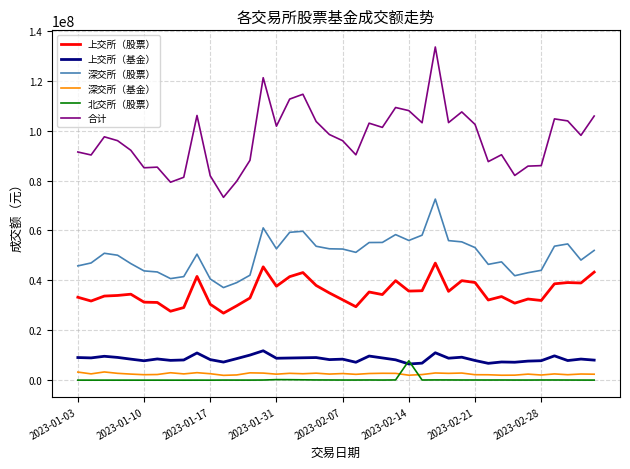

Which series has the widest spread of values?

合计